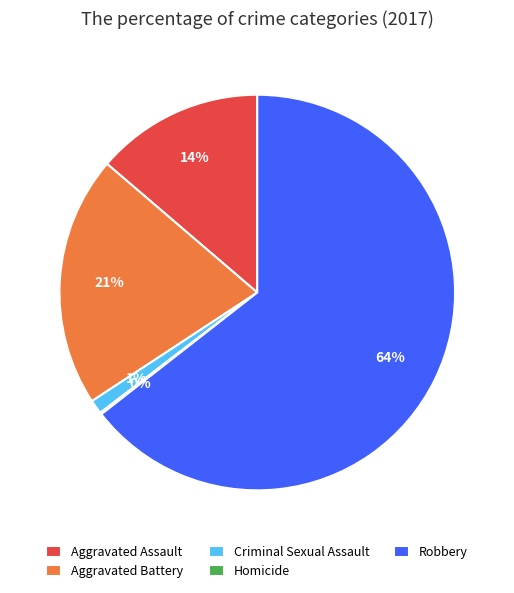

Between Aggravated Assault and Criminal Sexual Assault, which is larger?

Aggravated Assault